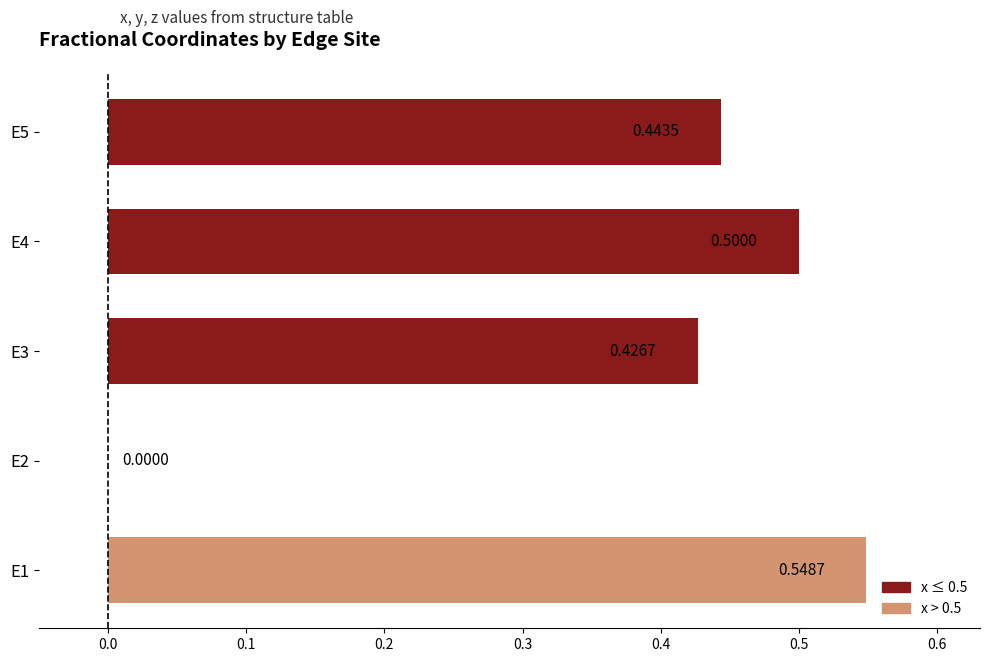

What is the change in value from E2 to E4?

+0.5